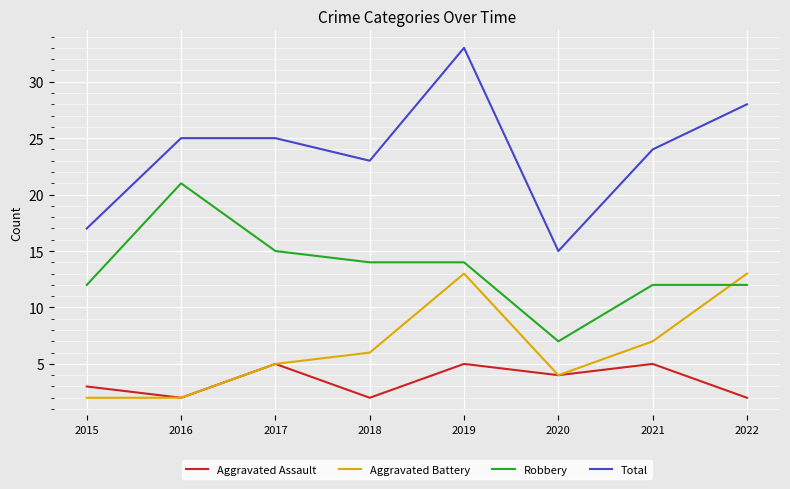

Where is Total nearest to the value 24?

2021